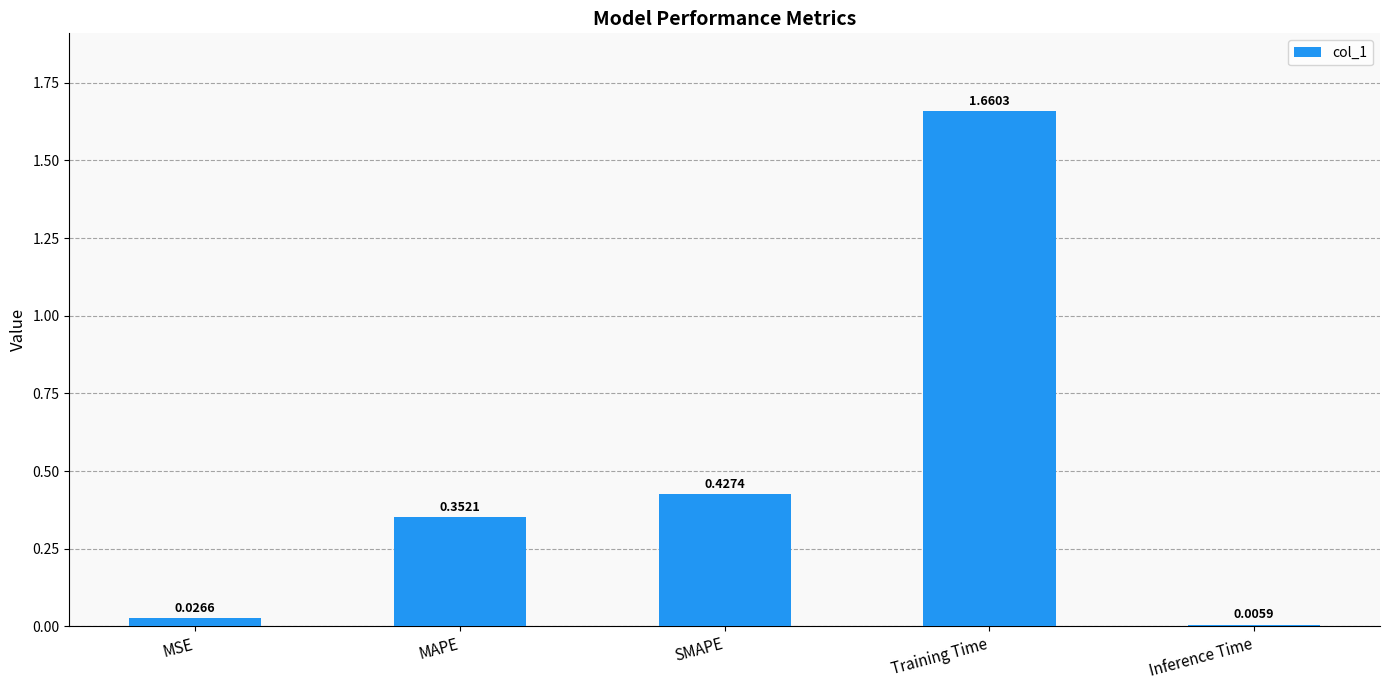

Which category has the highest value across all series?

Training Time